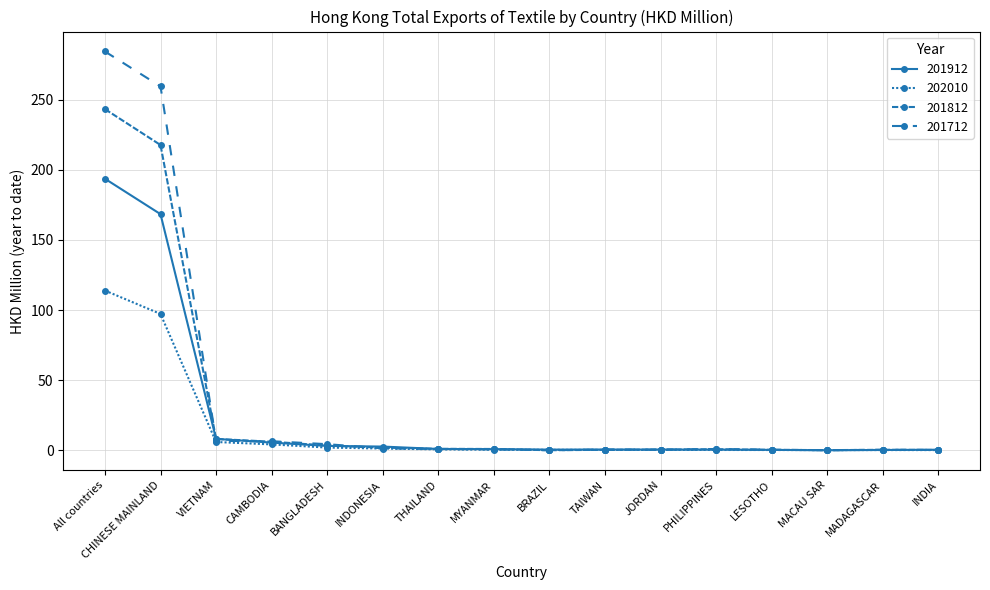

The value of 202010 at TAIWAN is 0.3. True or false?

True